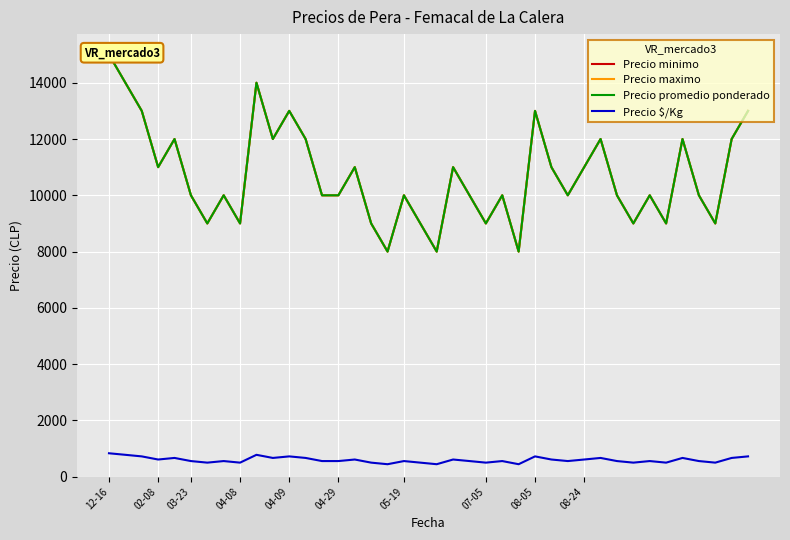

At 25, list the series in order from largest to smallest.

Precio minimo, Precio maximo, Precio promedio ponderado, Precio $/Kg